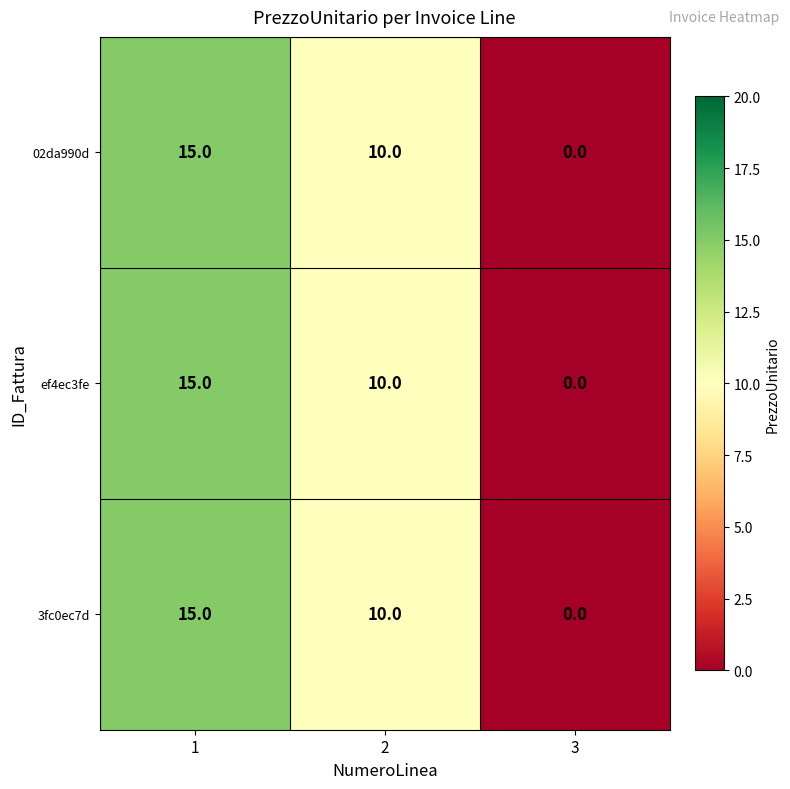

Rank the categories by 02da990d value from lowest to highest.

3, 2, 1